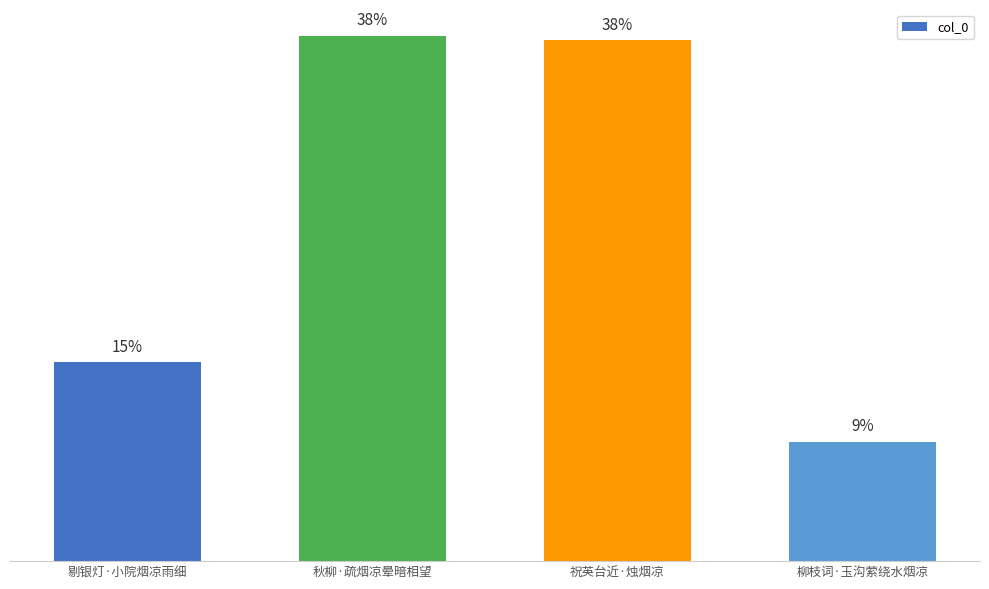

How many bars are there in total?

4